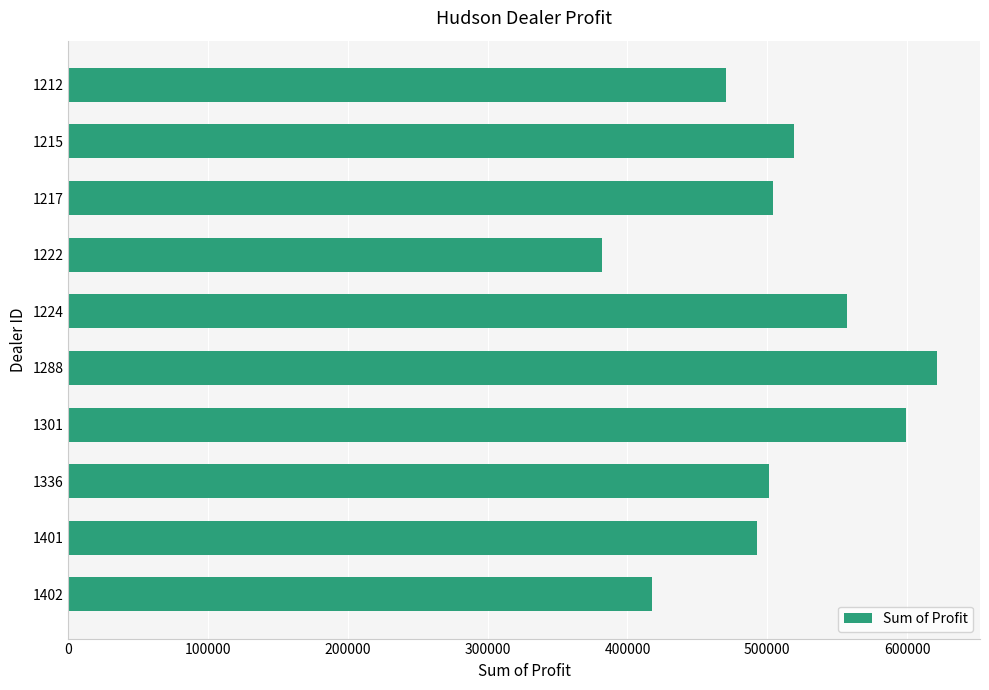

The value at 1301 is 599561.8. True or false?

True